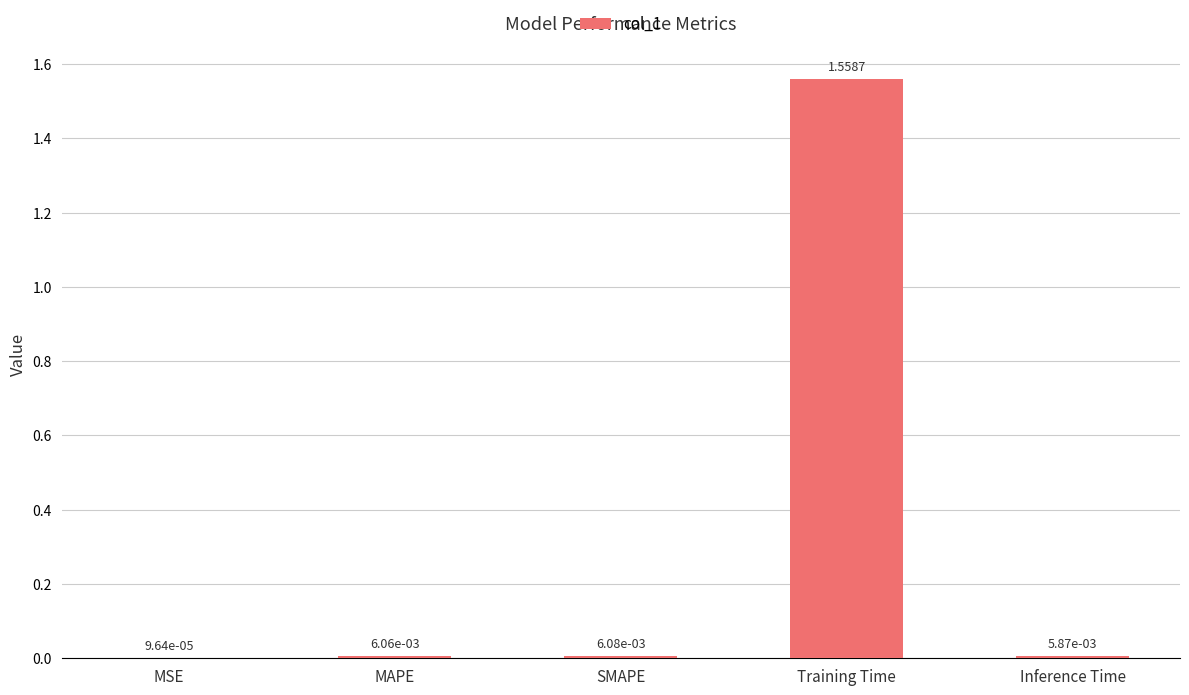

Which label corresponds to the largest value in the chart?

Training Time